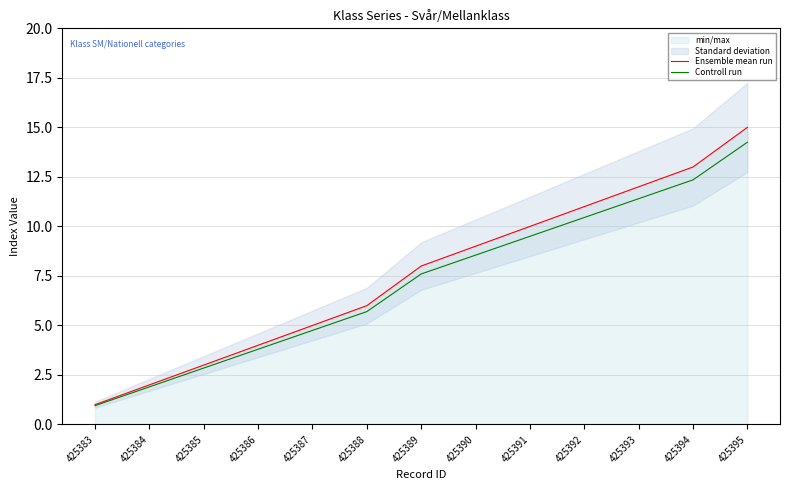

At which category does the chart reach its minimum across all series?

425383